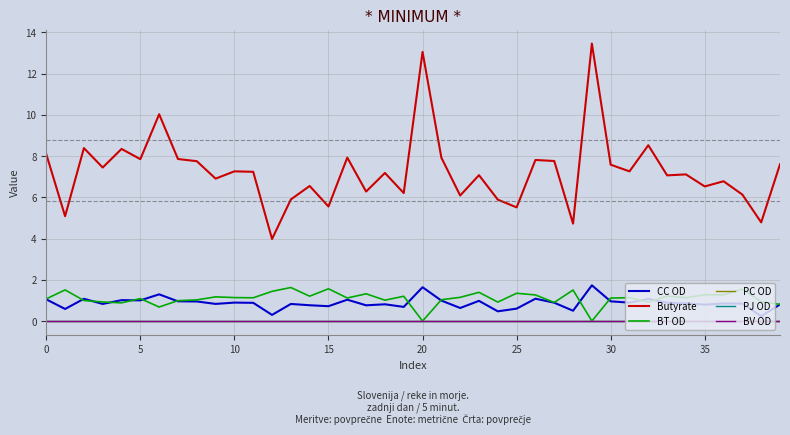

What is the sum of all Butyrate values?

290.4